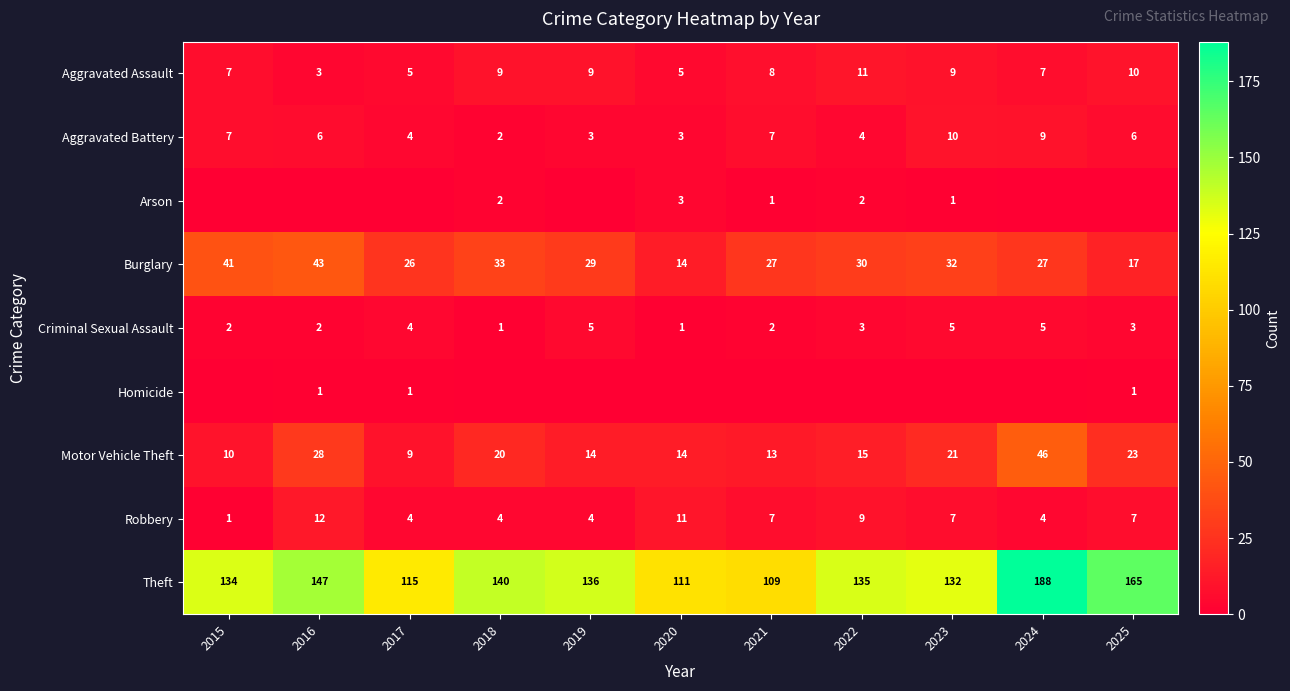

What is the approximate value of Aggravated Assault at 2025?

10